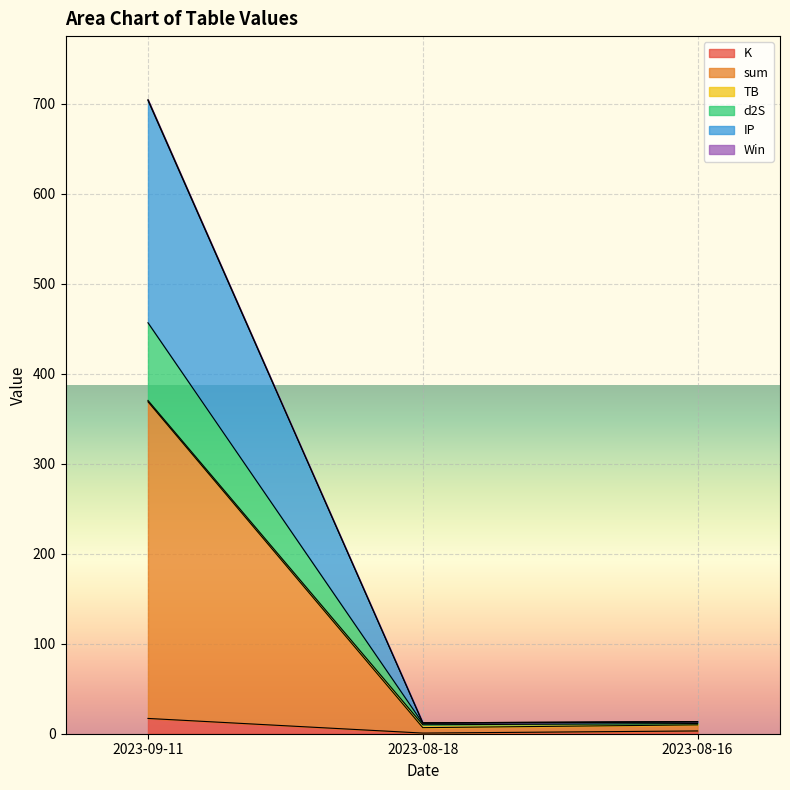

Is it true that K equals 0.7 at 2023-08-18?

True